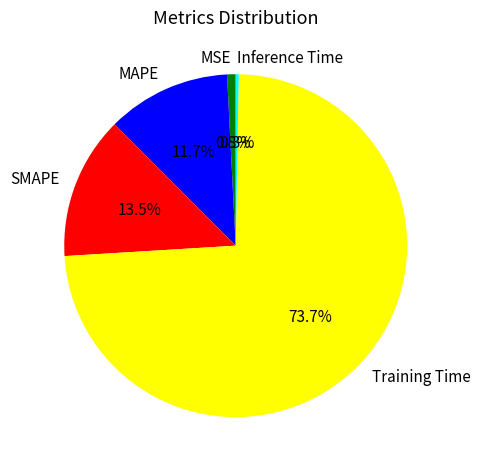

The Training Time slice represents 64% of the pie. True or false?

False